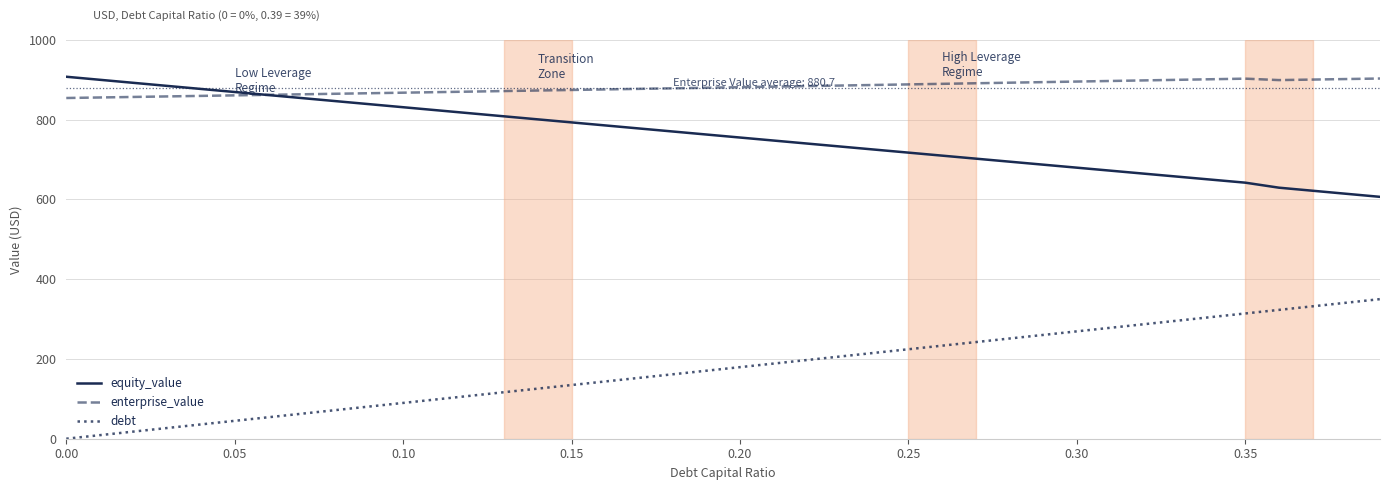

How many lines are shown in the chart?

3